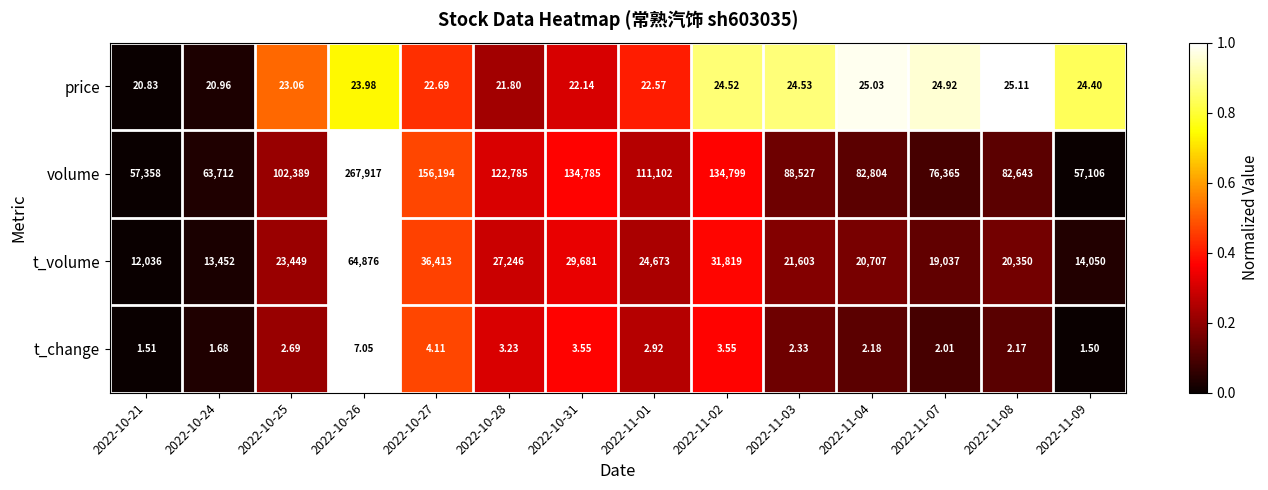

What is the total value across all series at 2022-11-02?

166646.1